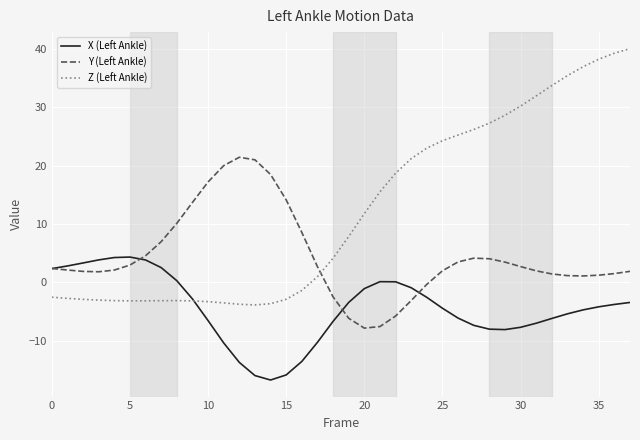

What is the lowest value of the X (Left Ankle) series?

-16.8